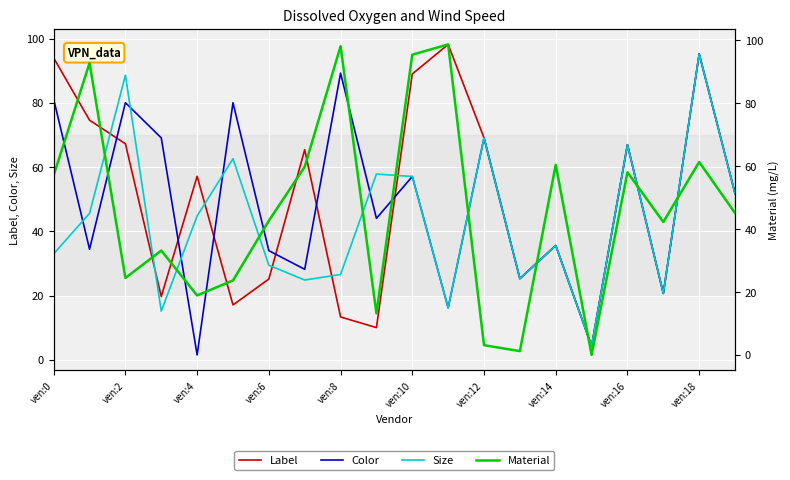

In Material, how many points are higher than both neighbors (excluding endpoints)?

7